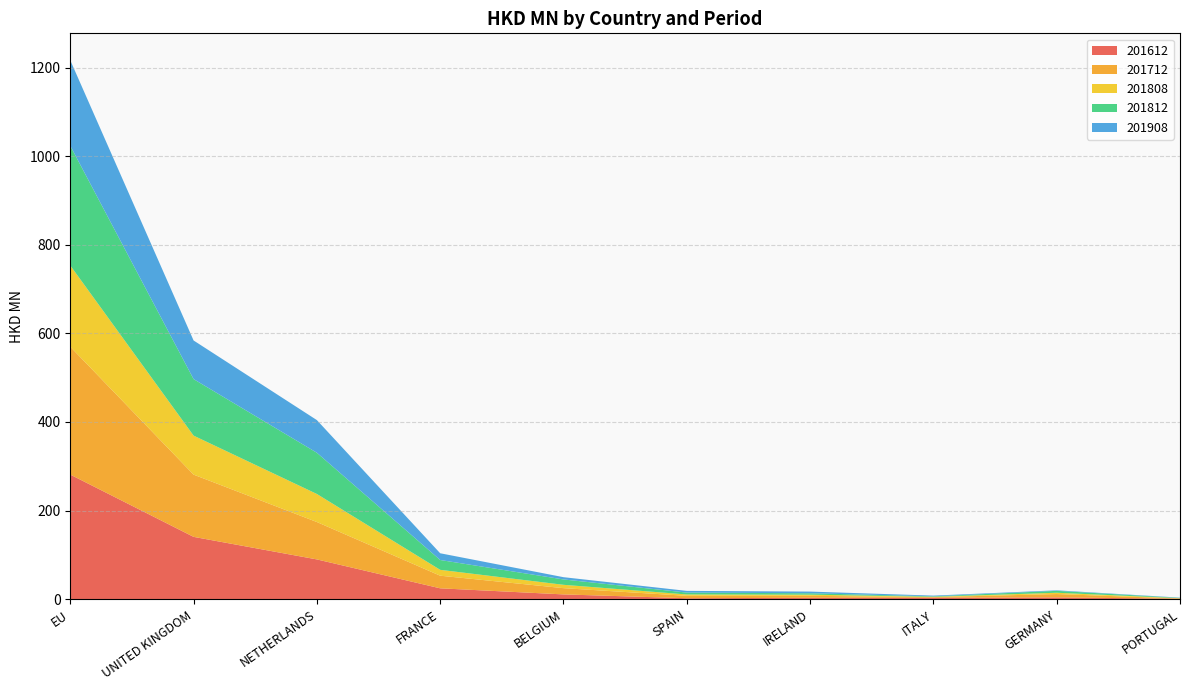

Reading right to left, what are all the values shown in this chart?

201612: 1.1	4.0	3.2	3.2	2.2	10.8	24.5	89.8	140.7	281.2
201712: 0.4	7.6	1.4	4.4	5.4	14.1	28.5	84.4	140.5	288.6
201808: 0.7	2.9	0.8	2.6	3.1	7.6	13.2	63.3	88.0	183.4
201812: 0.7	4.3	1.1	3.2	4.2	12.1	22.2	93.1	127.6	270.1
201908: 0.6	1.2	1.6	3.8	3.9	5.1	15.2	73.7	87.2	193.1